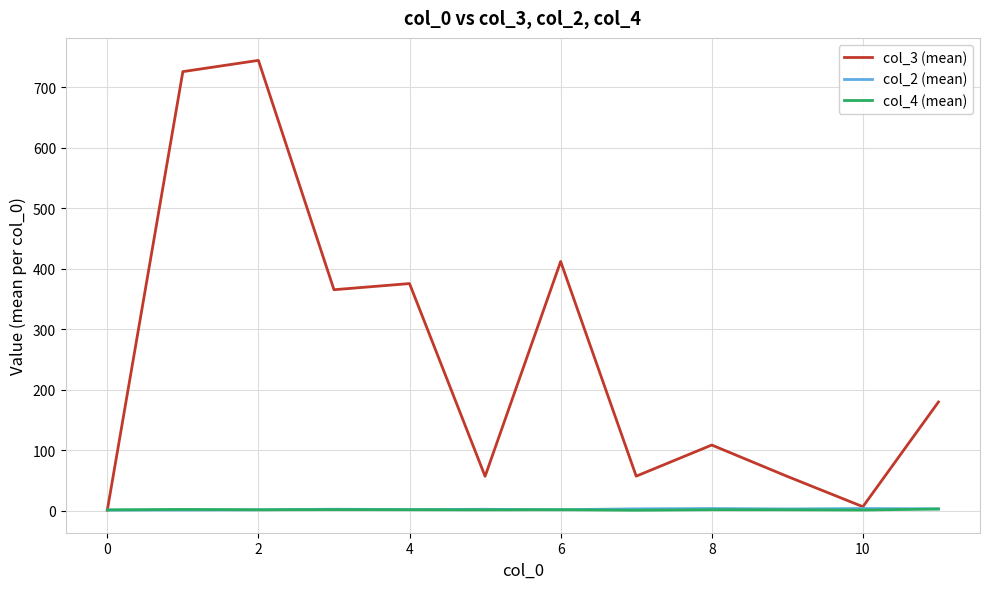

Which series has the largest total across all categories?

col_3 (mean)